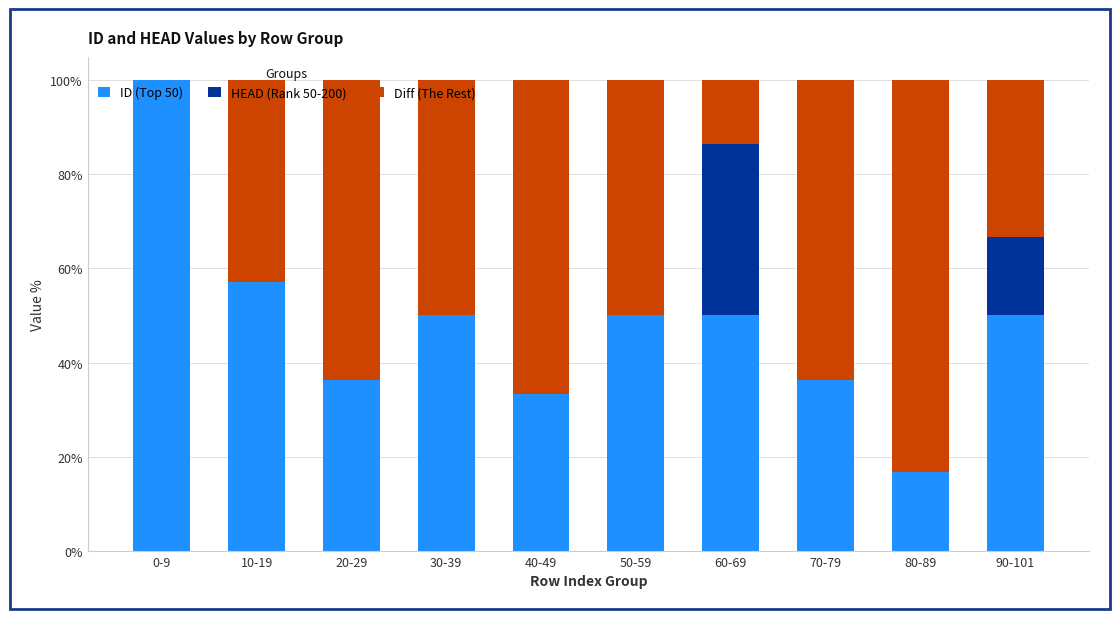

True or false: ID (Top 50) has a value of 99.0 at 10-19.

False